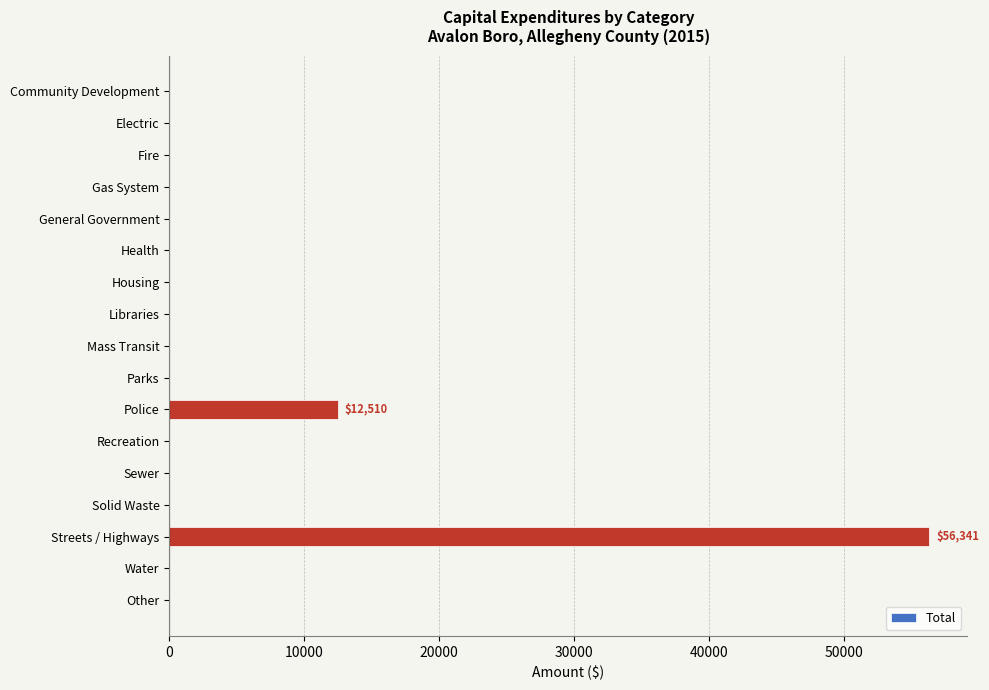

The chart shows a value of 0 at Recreation. True or false?

True